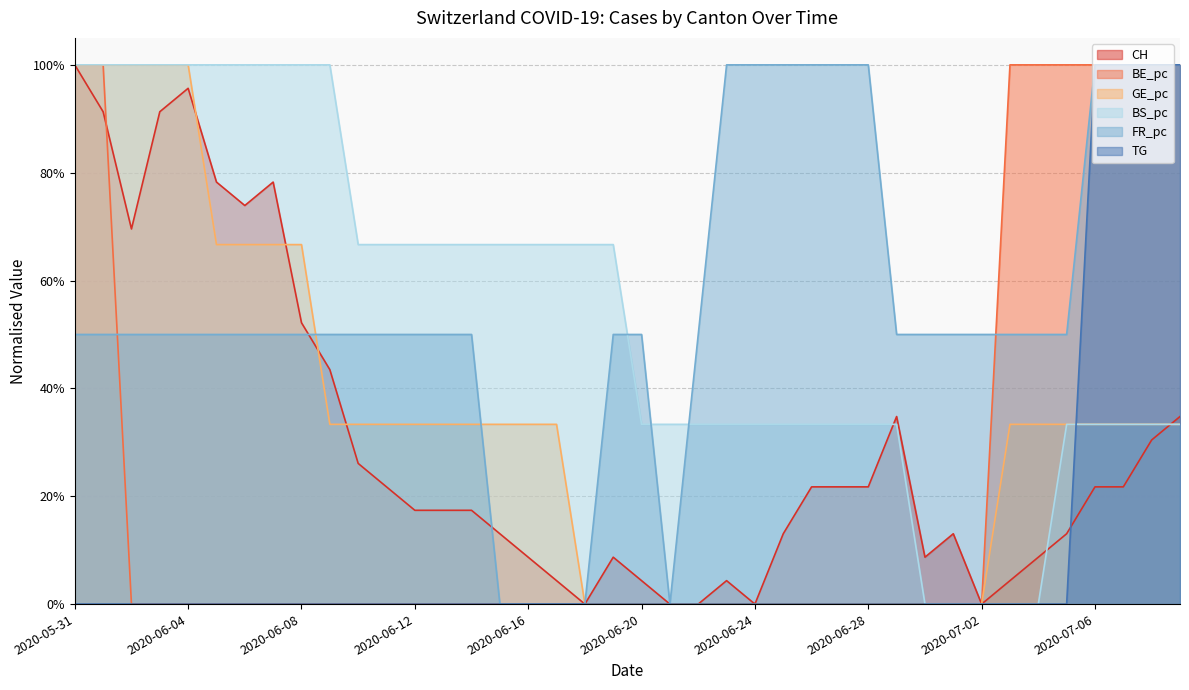

How many lines are shown in the chart?

6